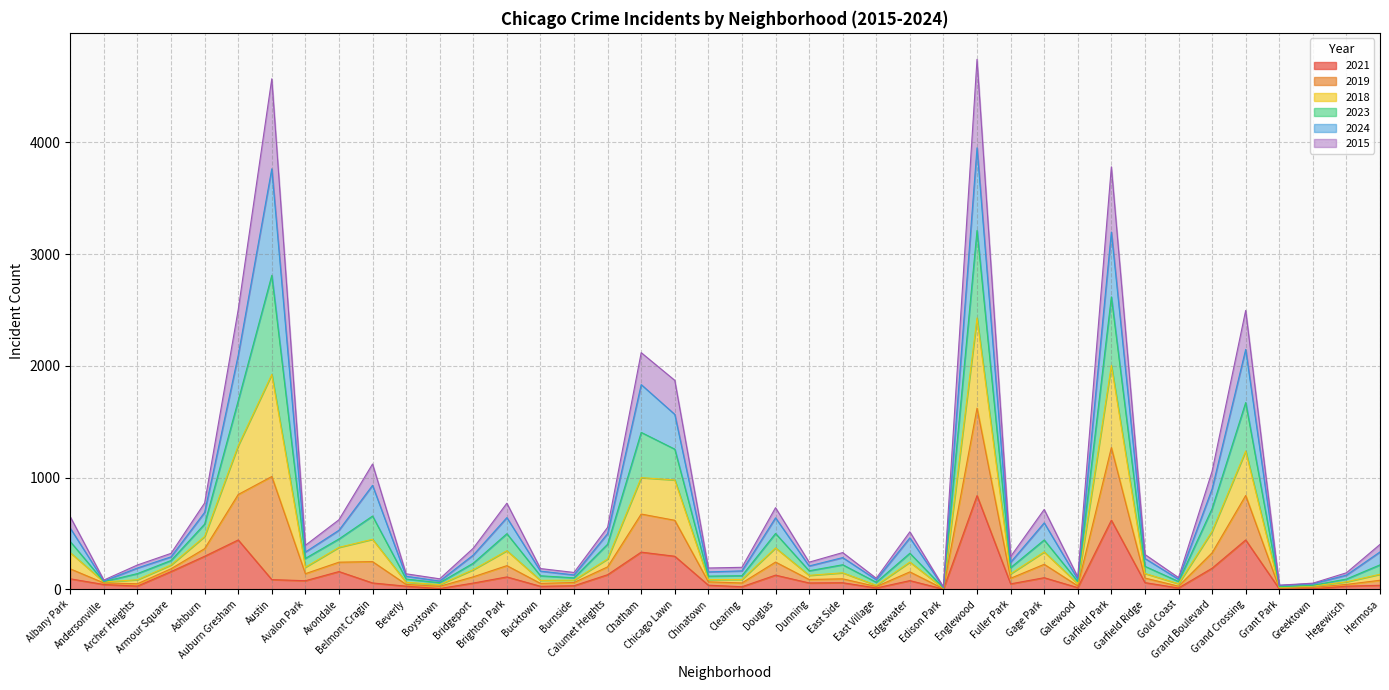

Is it true that 2019 equals 1263 at Douglas?

False